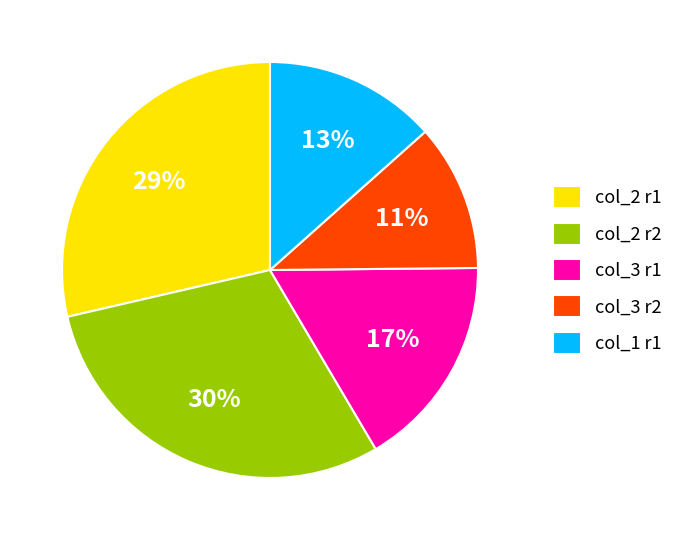

Which category has the smallest portion of the pie?

col_3 r2